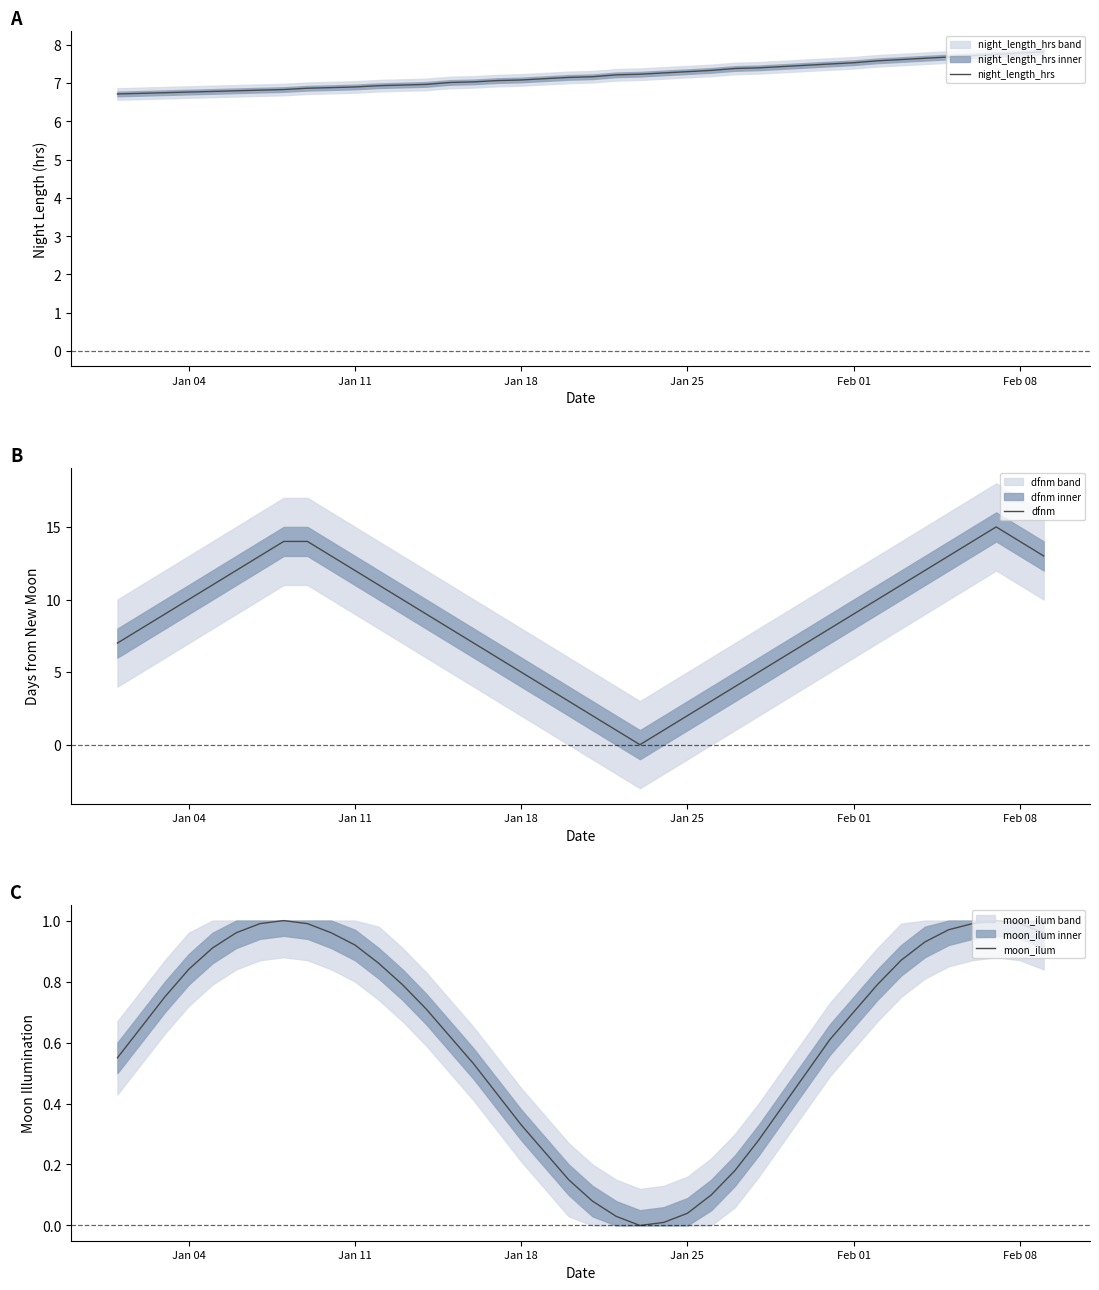

List the series in order of their peak value, lowest first.

moon_ilum, night_length_hrs, dfnm